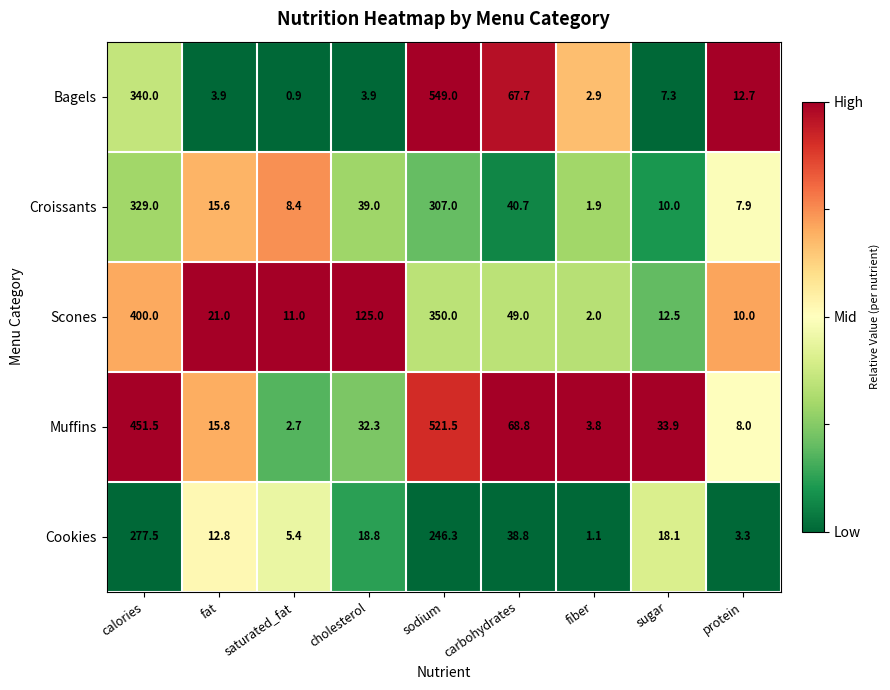

What is the maximum value shown in the chart?

549.0